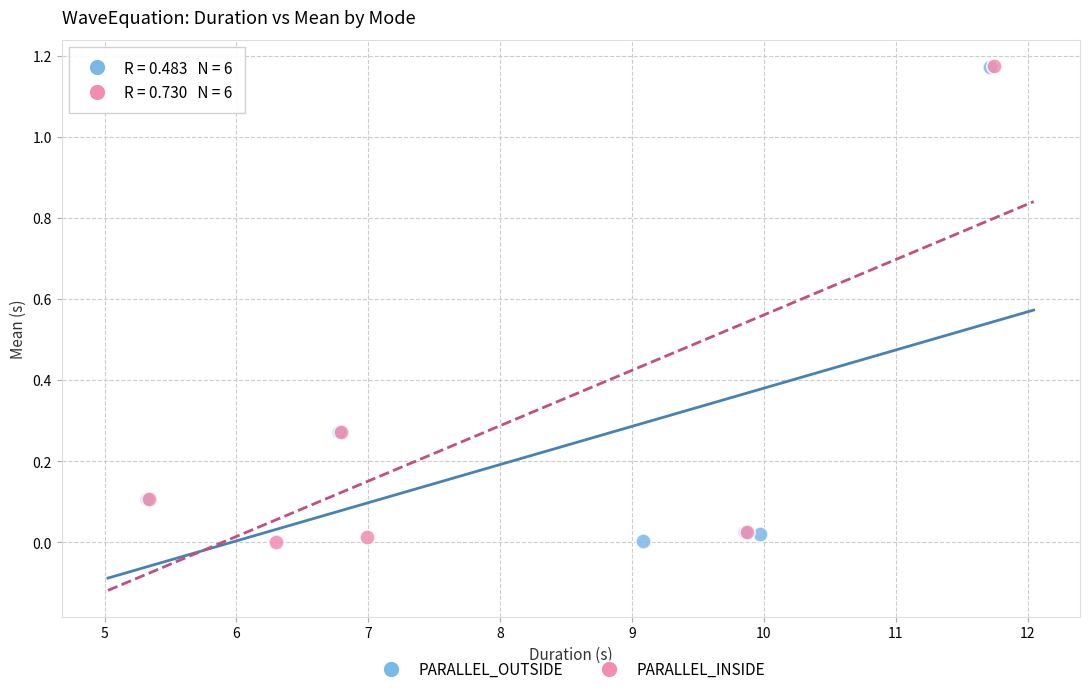

What are all the series names shown in the legend?

PARALLEL_OUTSIDE, PARALLEL_INSIDE